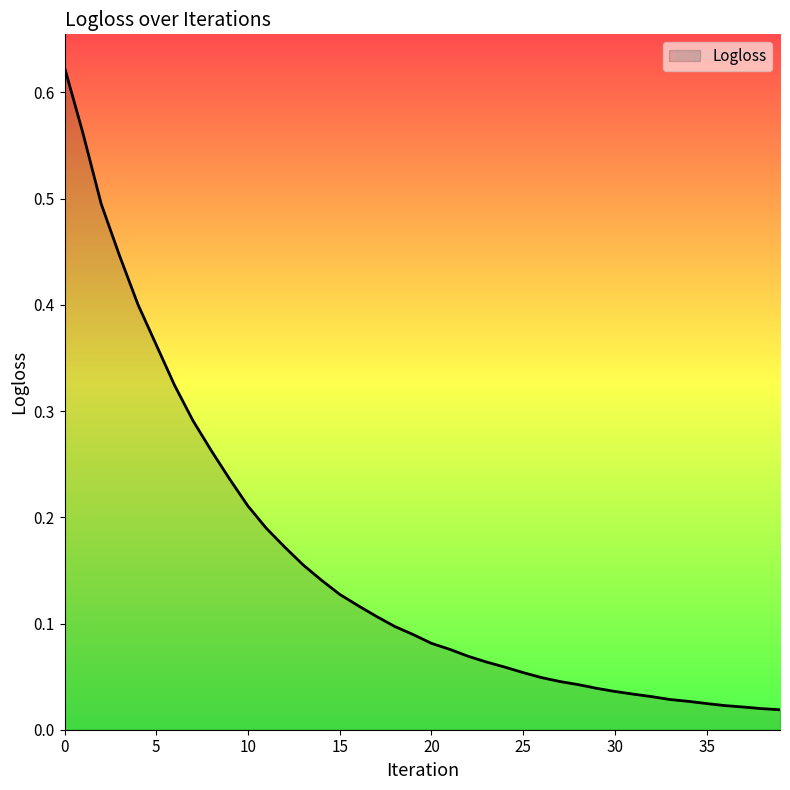

How many lines are shown in the chart?

1